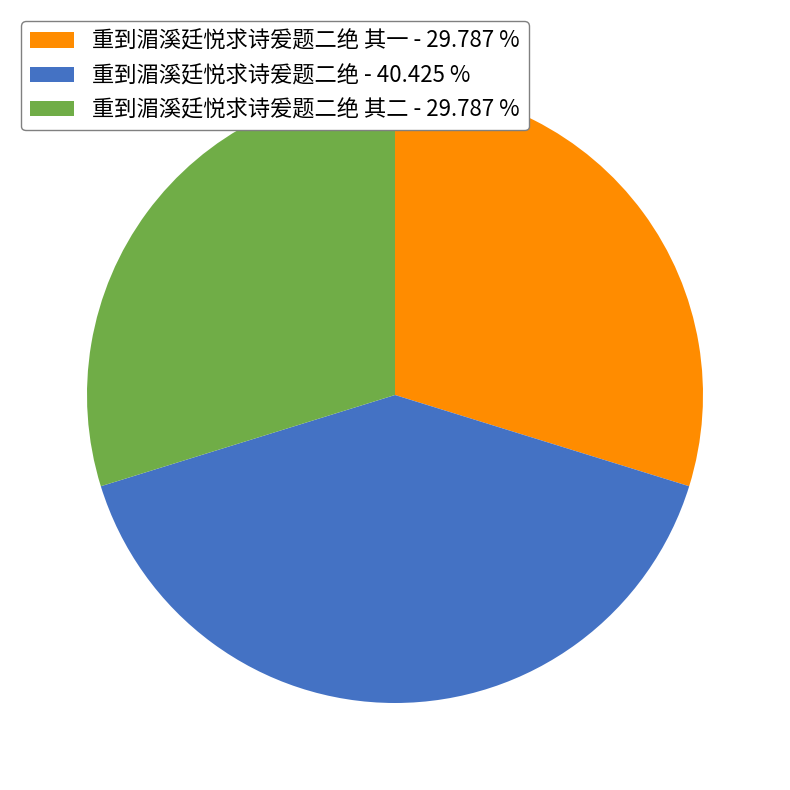

What is the largest slice in the pie chart?

重到湄溪廷悦求诗爰题二绝 - 40.425 %